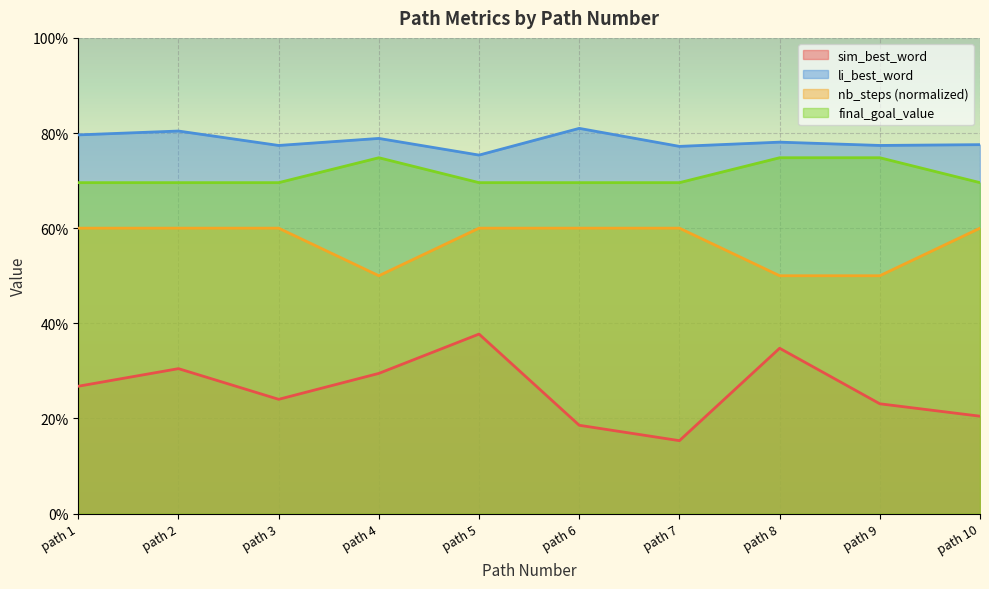

Which series has the largest total across all categories?

li_best_word